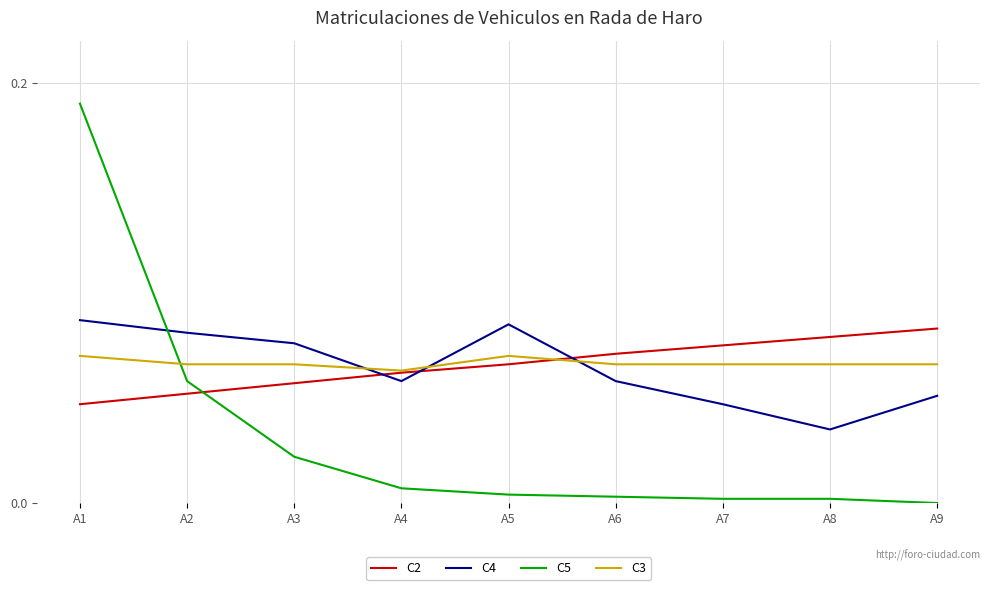

True or false: C2 has more than 2 interior local peaks.

False